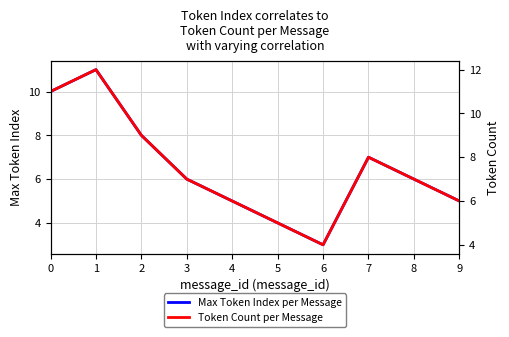

Which category has the lowest value in the Max Token Index per Message series?

6